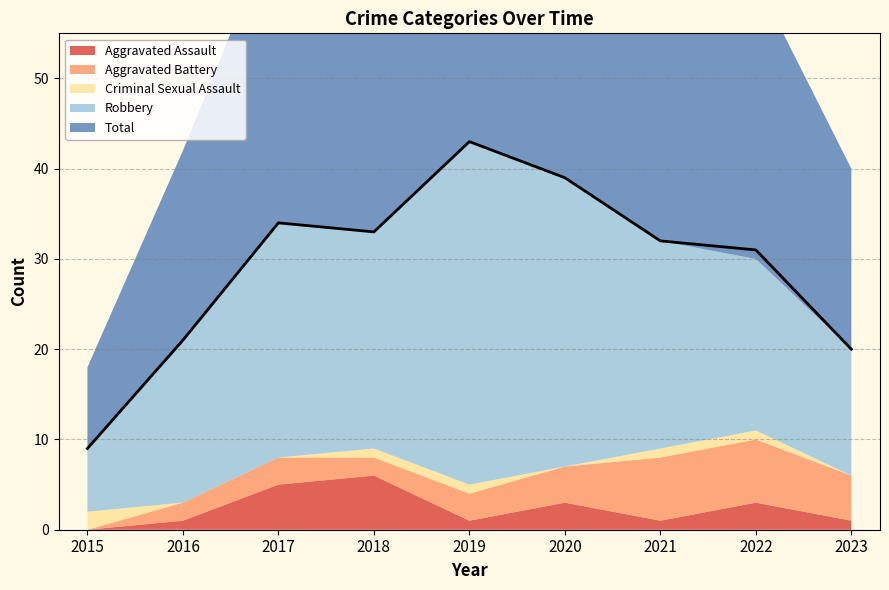

What is the total value across all series at 2020?

78